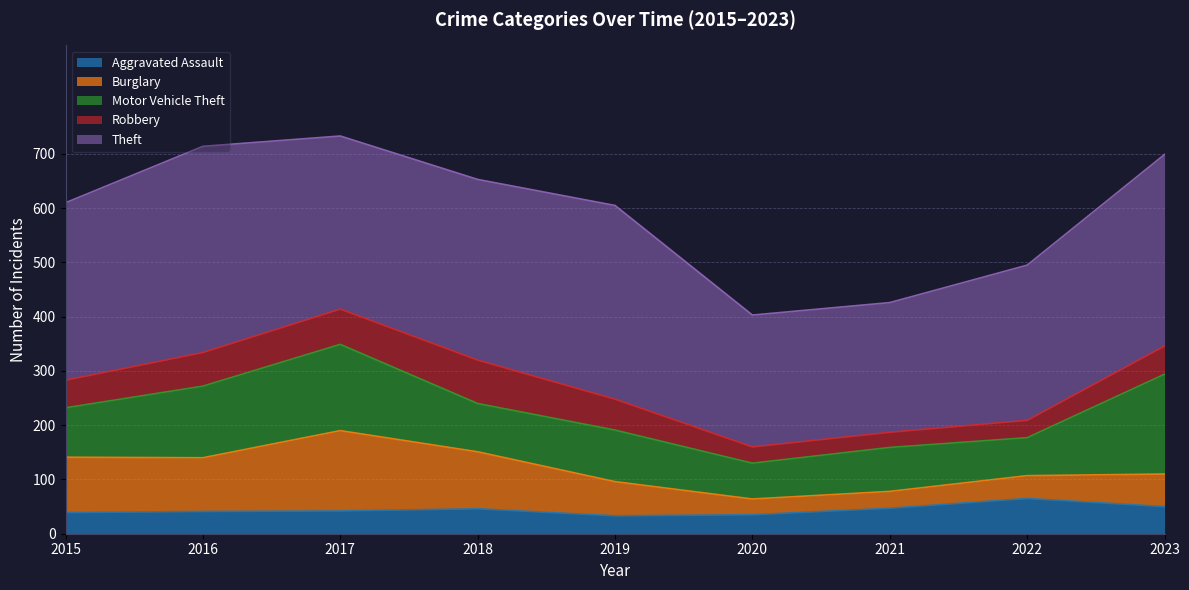

Which series changed the most between 2021 and 2023?

Theft